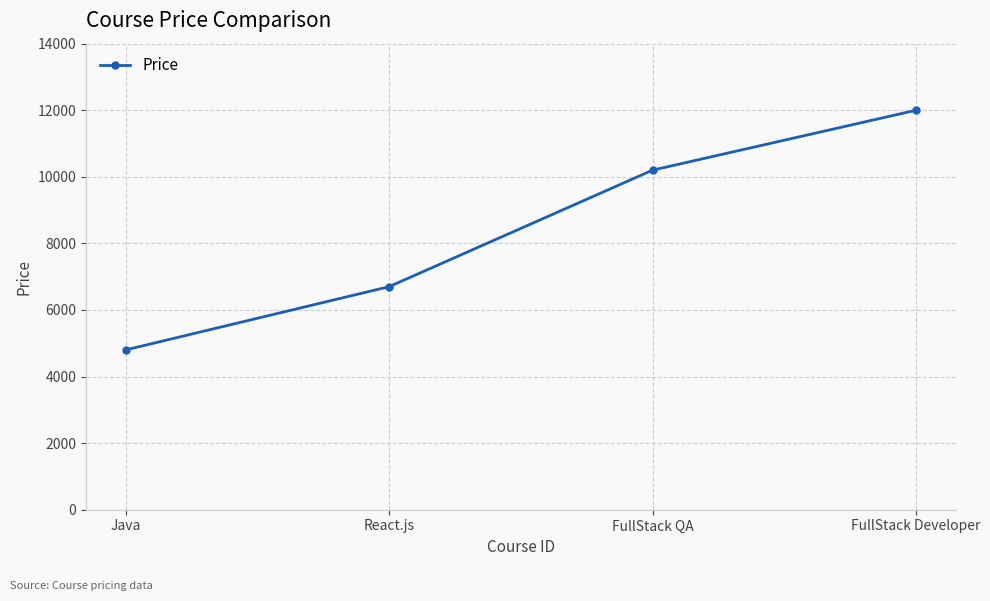

What is the average value?

8425